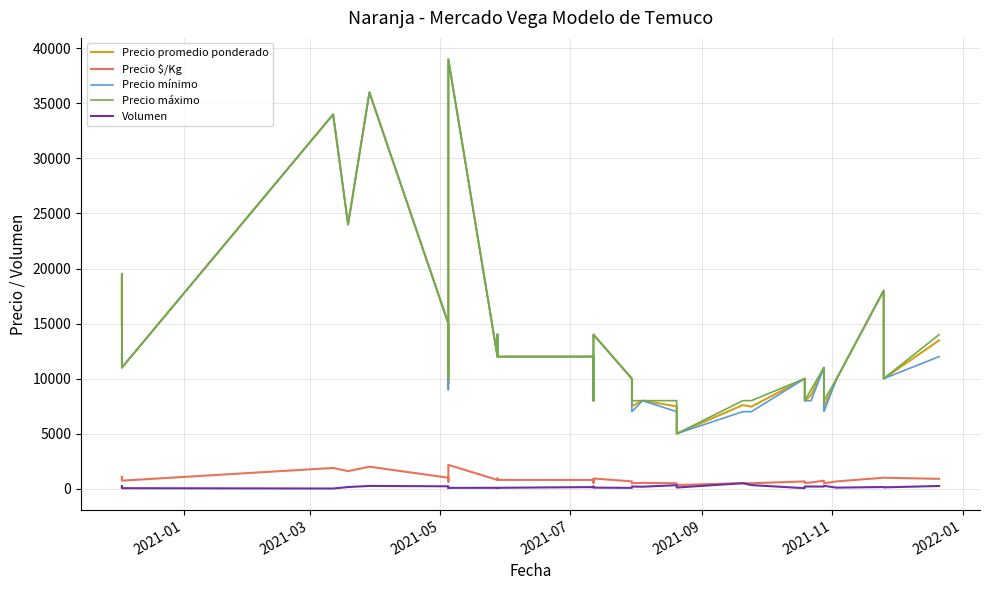

How many distinct data groups are displayed?

5